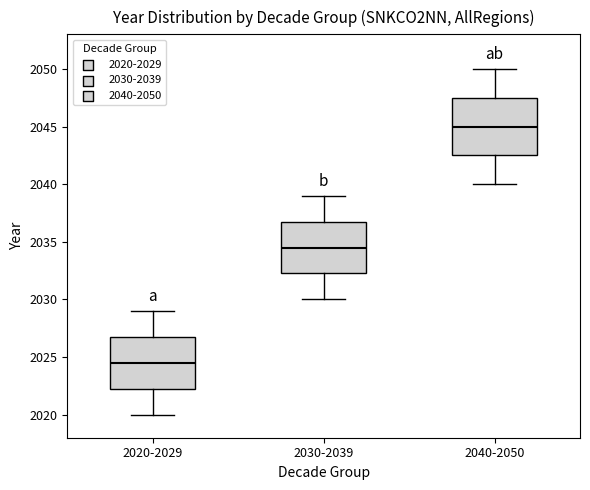

Which box is the tallest, from its lower edge to its upper edge?

2040-2050